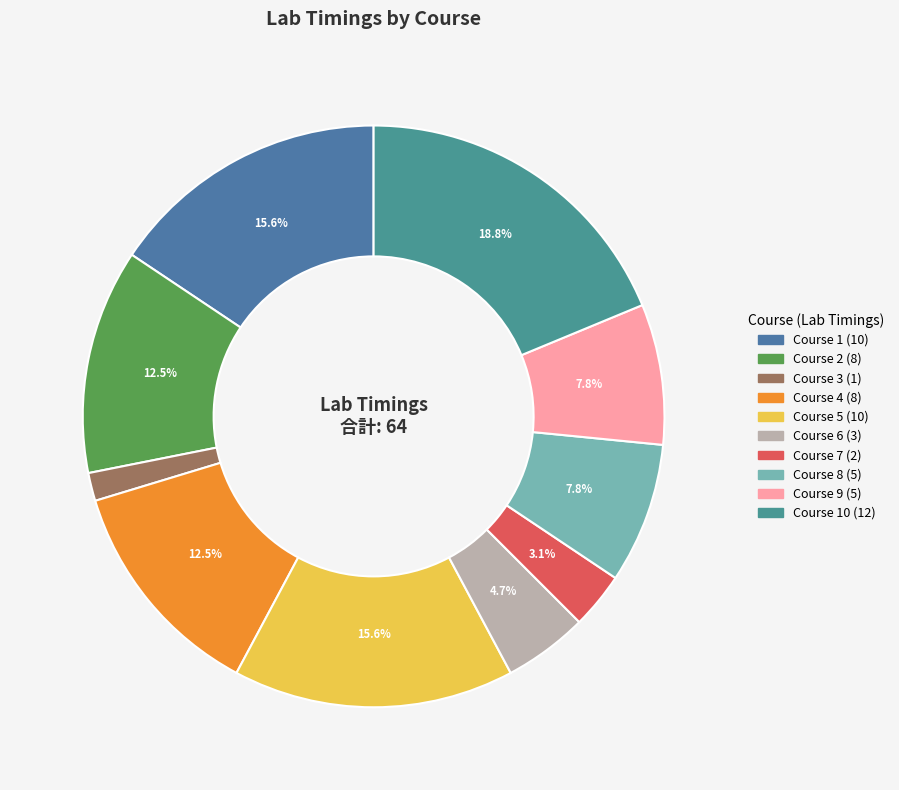

Count the number of slices in the pie.

10